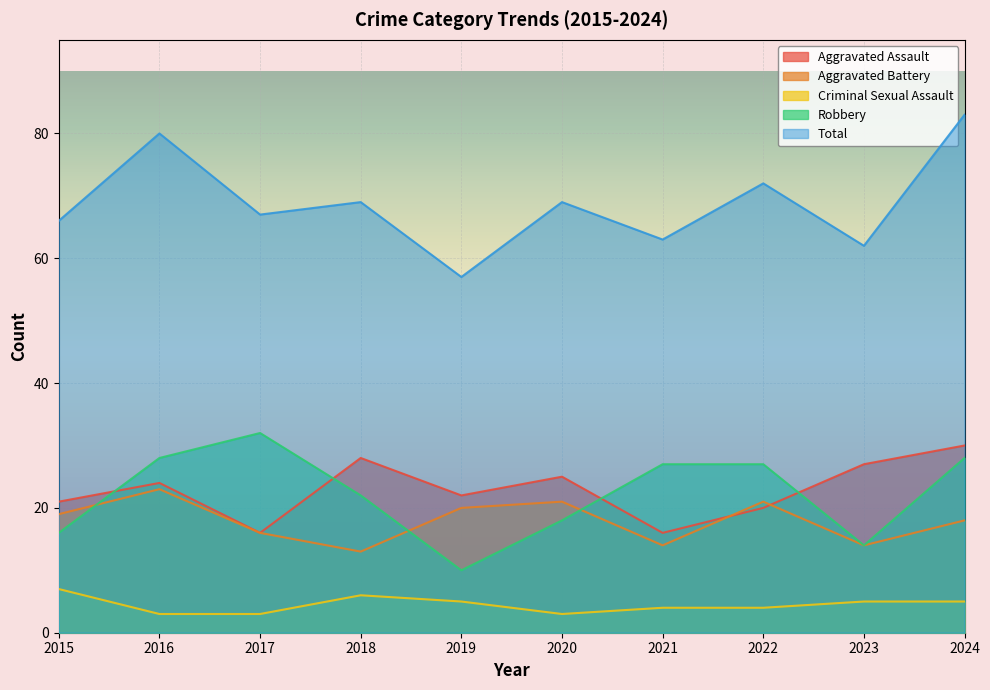

Which has a higher value, 2016 or 2021?

2016